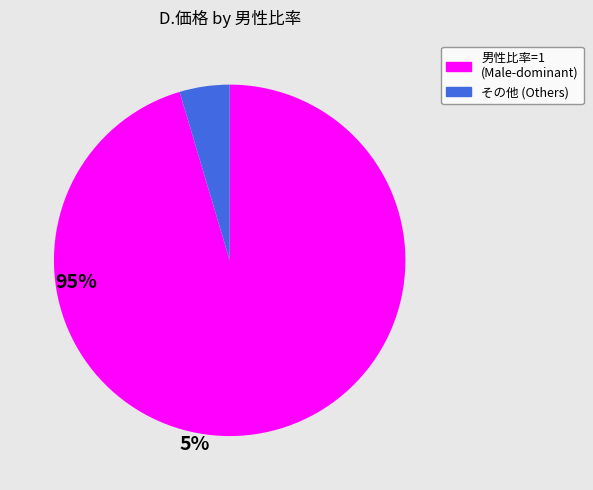

Is there a majority slice in this chart?

Yes